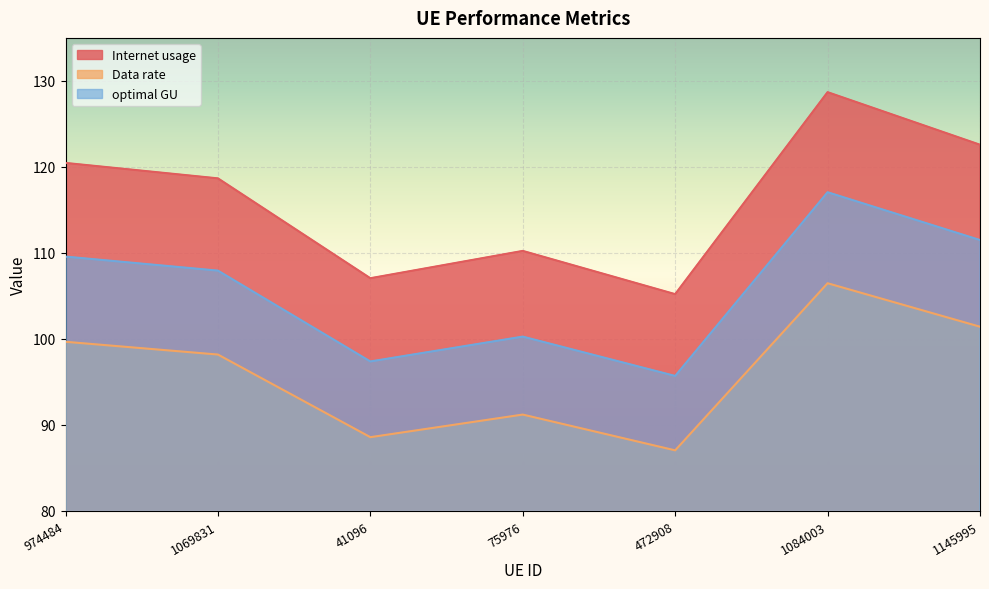

Reading left to right, transcribe all the data shown in this chart.

Internet usage: 974484=120.5	1069831=118.7	41096=107.1	75976=110.2	472908=105.2	1084003=128.7	1145995=122.6
Data rate: 974484=99.7	1069831=98.2	41096=88.6	75976=91.2	472908=87.0	1084003=106.5	1145995=101.4
optimal GU: 974484=109.6	1069831=107.9	41096=97.4	75976=100.3	472908=95.7	1084003=117.1	1145995=111.5